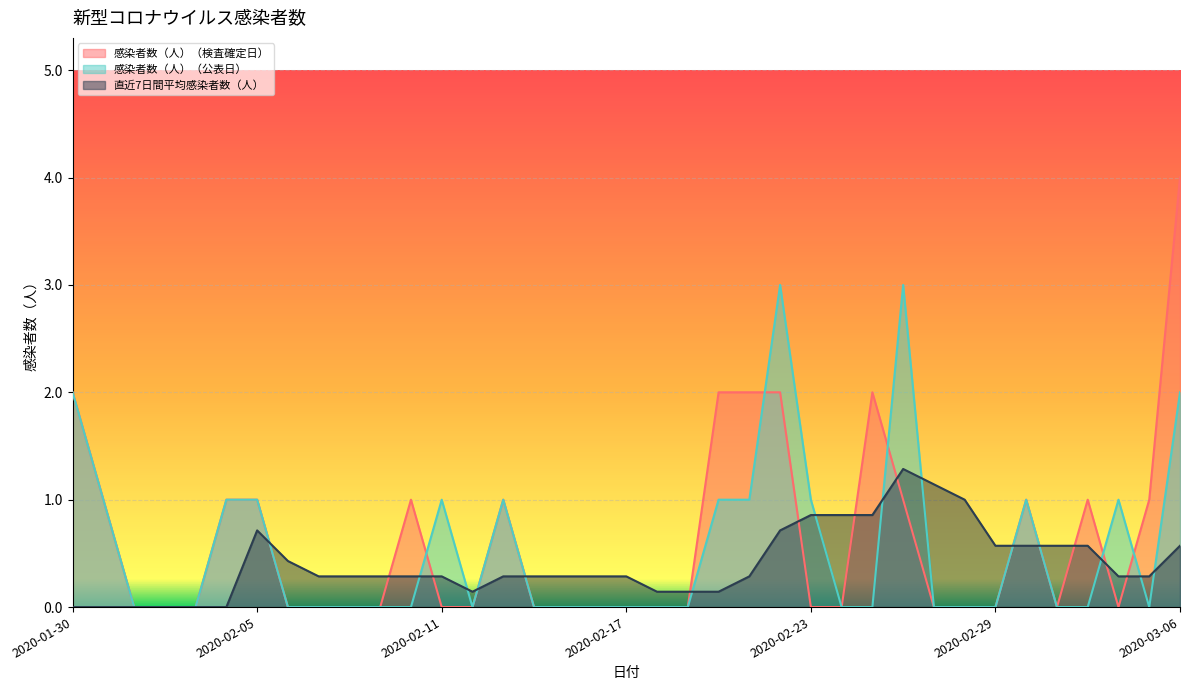

Between which two adjacent categories do 直近7日間平均感染者数（人） and 感染者数（人）（検査確定日） first intersect?

2020-02-05 and 2020-02-06